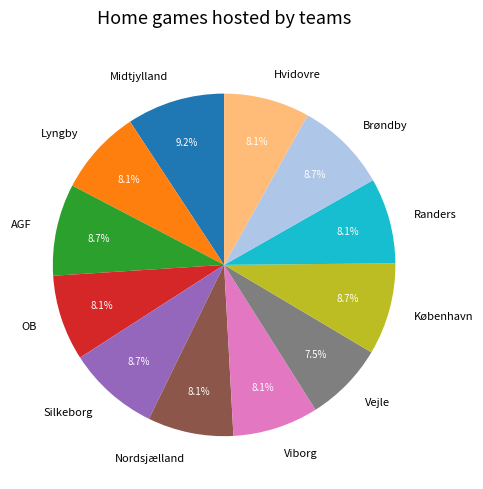

To the nearest percent, what portion does Brøndby represent?

9%